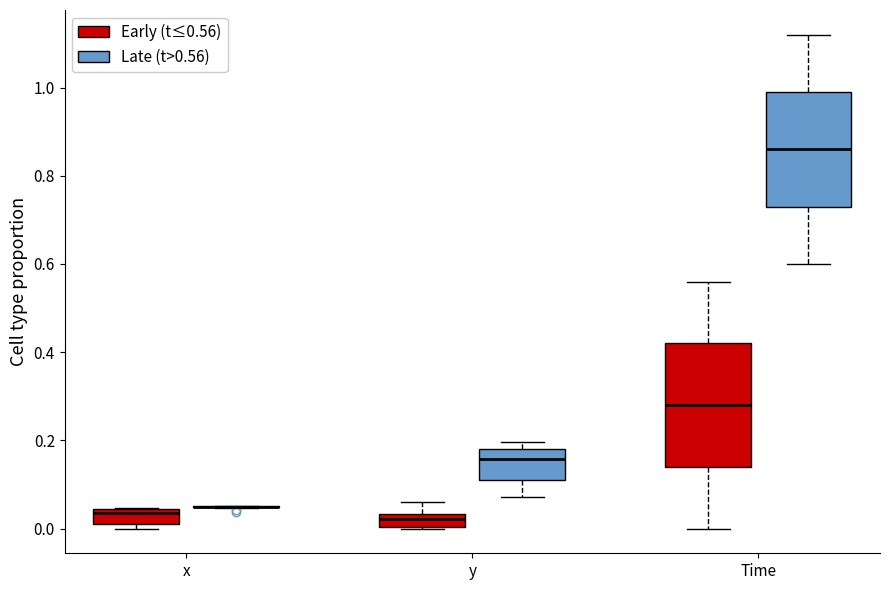

Comparing the boxes themselves (not the whiskers), which one is the tallest?

Time (Early (t≤0.56))